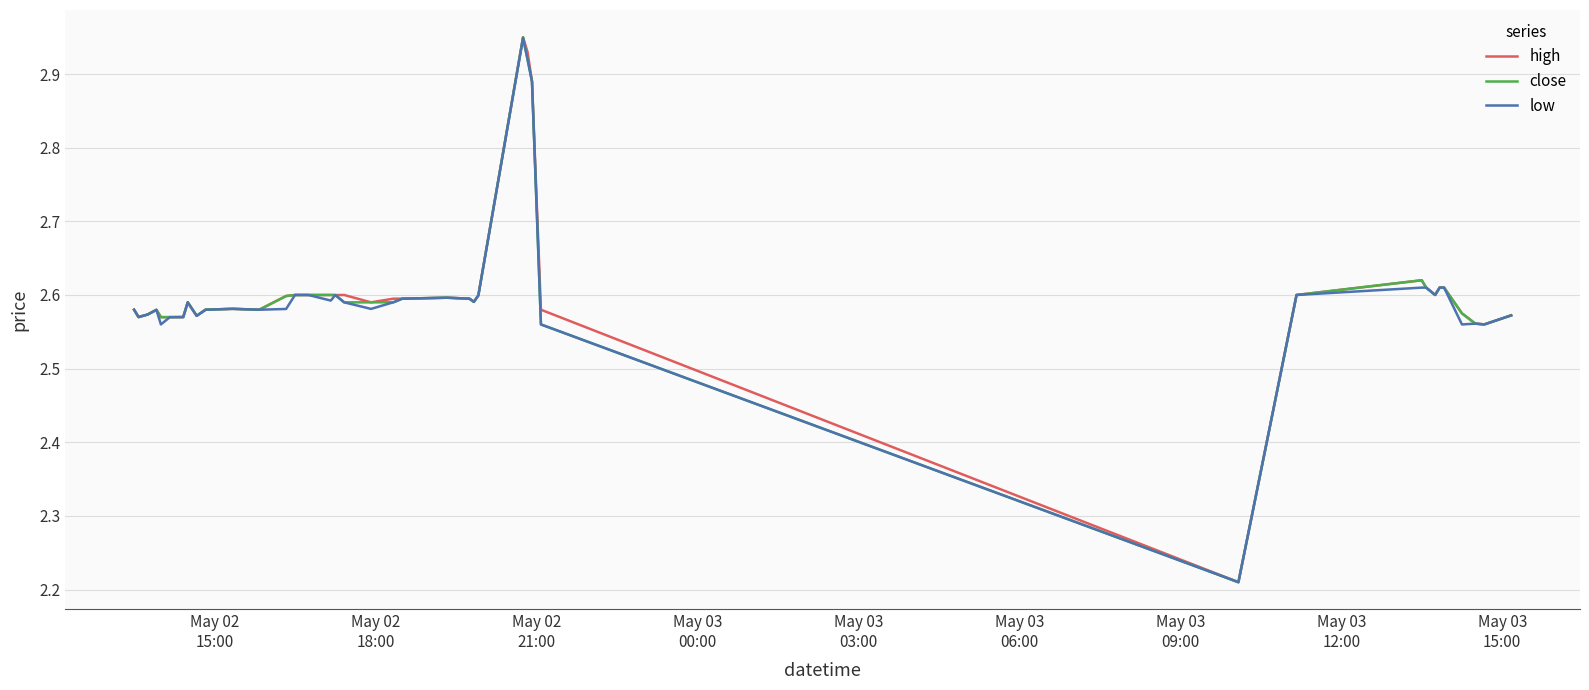

What are all the series names shown in the legend?

high, close, low